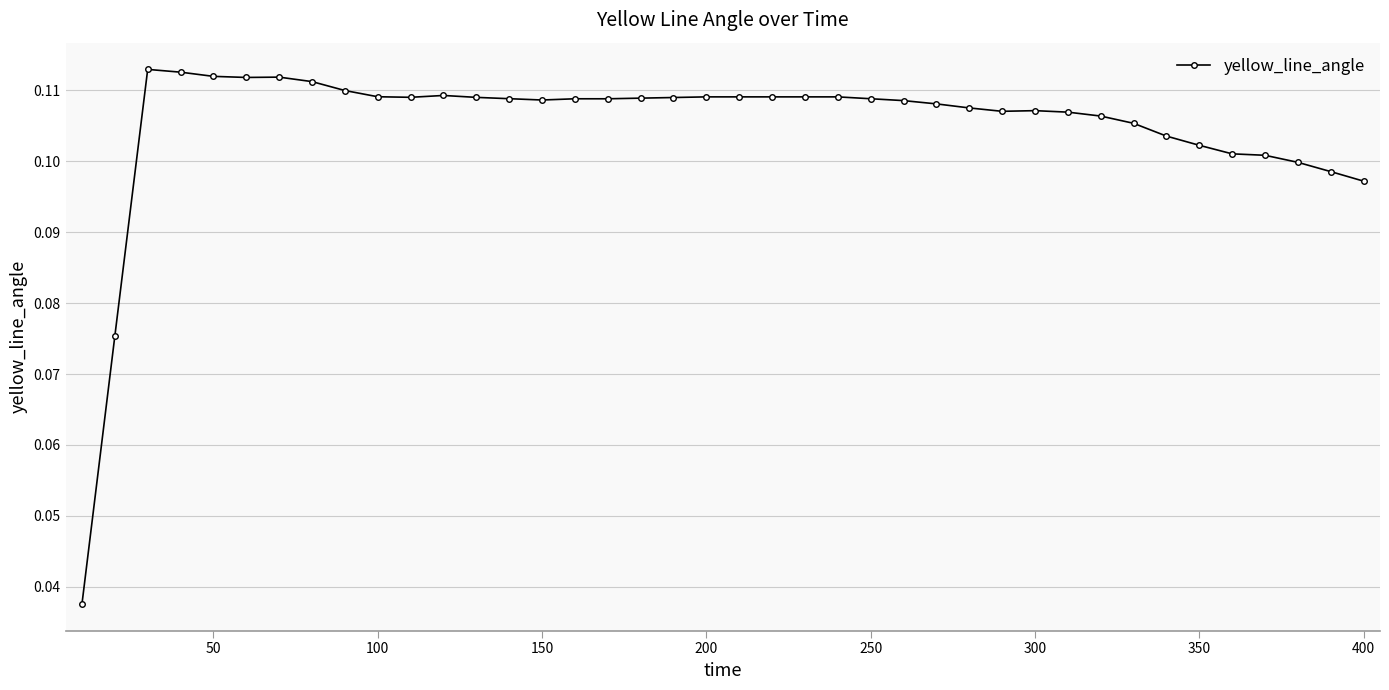

True or false: there are more than 1 points higher than both neighbors.

True